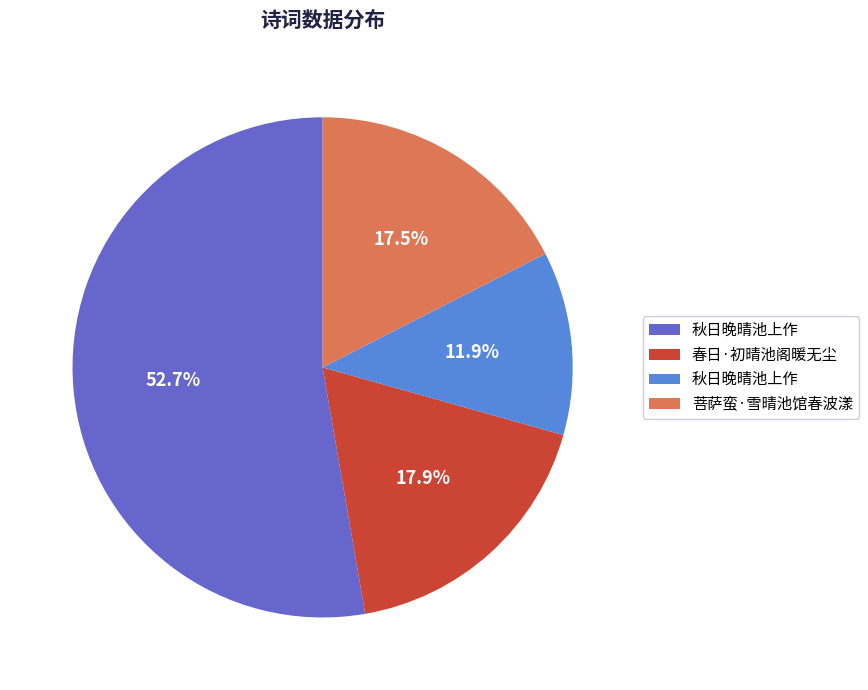

Is there a majority slice in this chart?

Yes